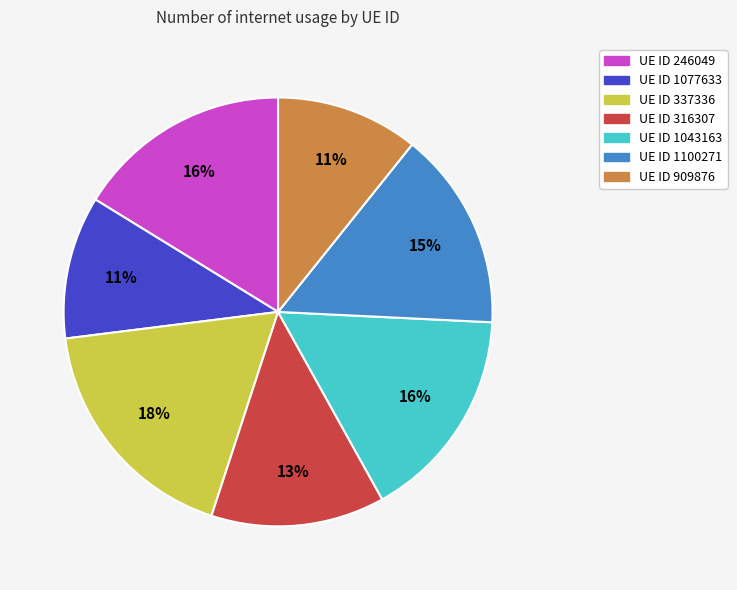

To the nearest percent, what portion does UE ID 337336 represent?

18%